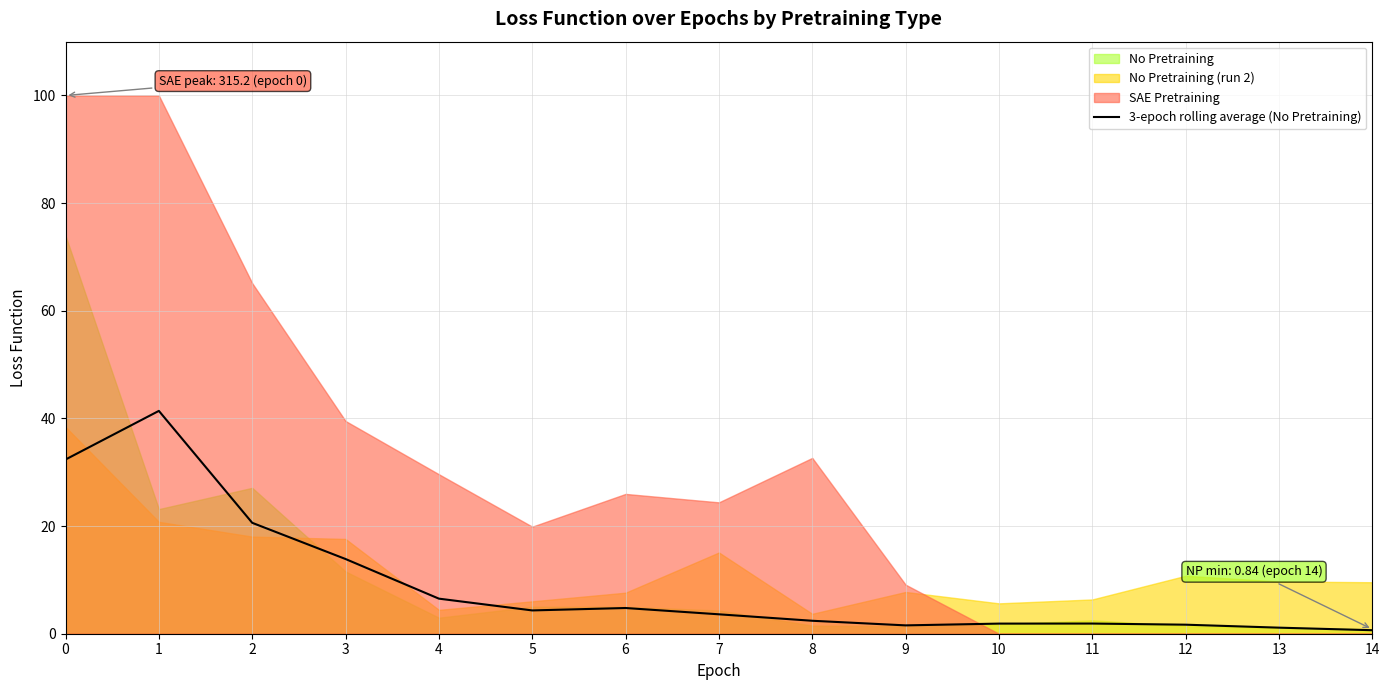

The chart shows a value of 1.9 at 11. True or false?

True